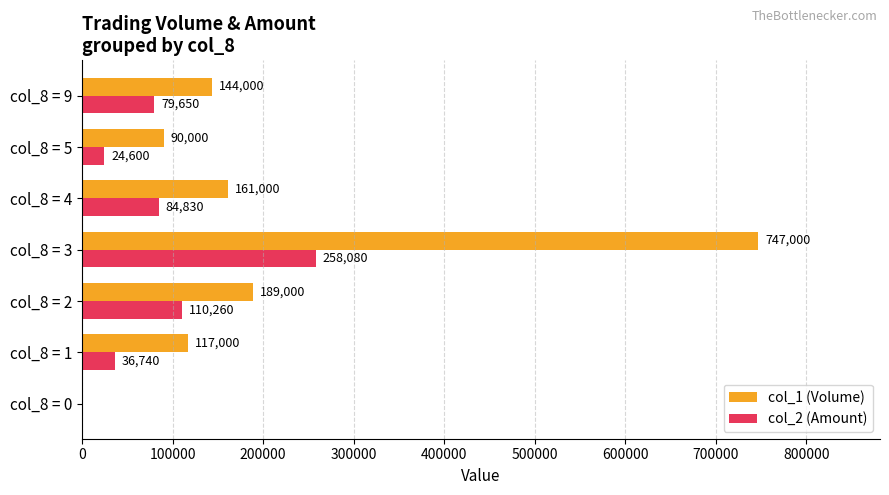

Which series has the largest total across all categories?

col_1 (Volume)